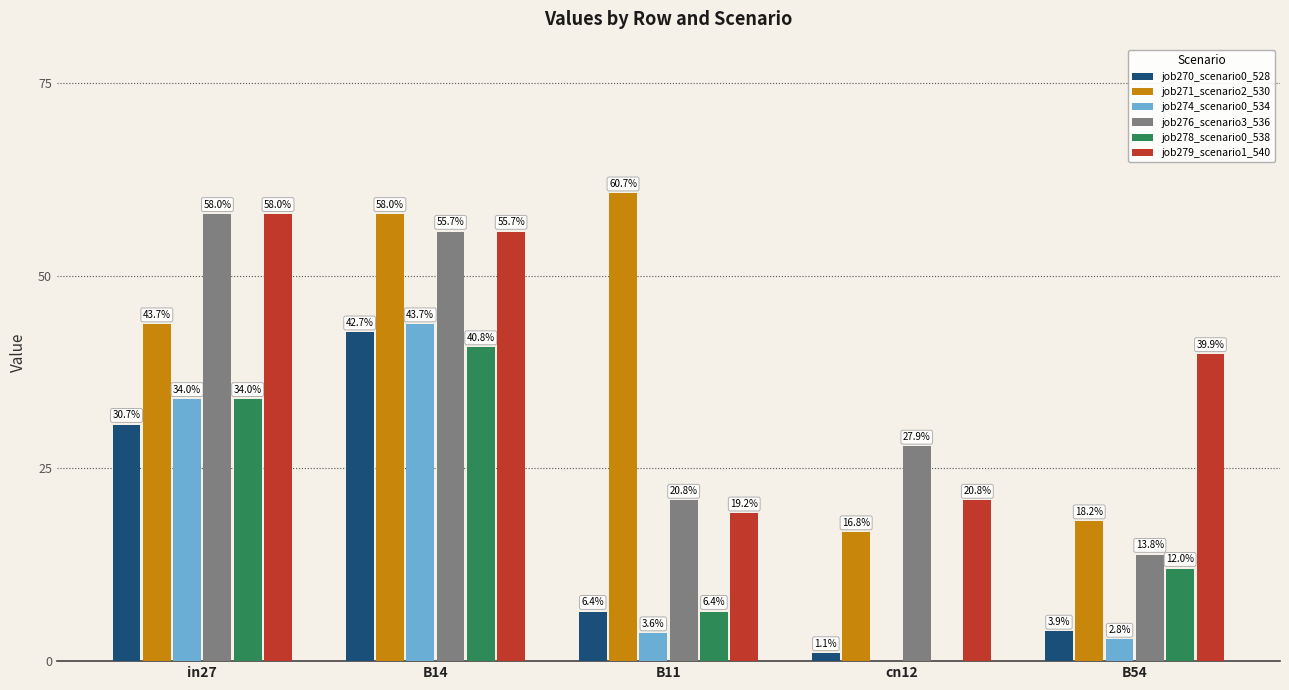

The value of job271_scenario2_530 at B11 is 60.7. True or false?

True